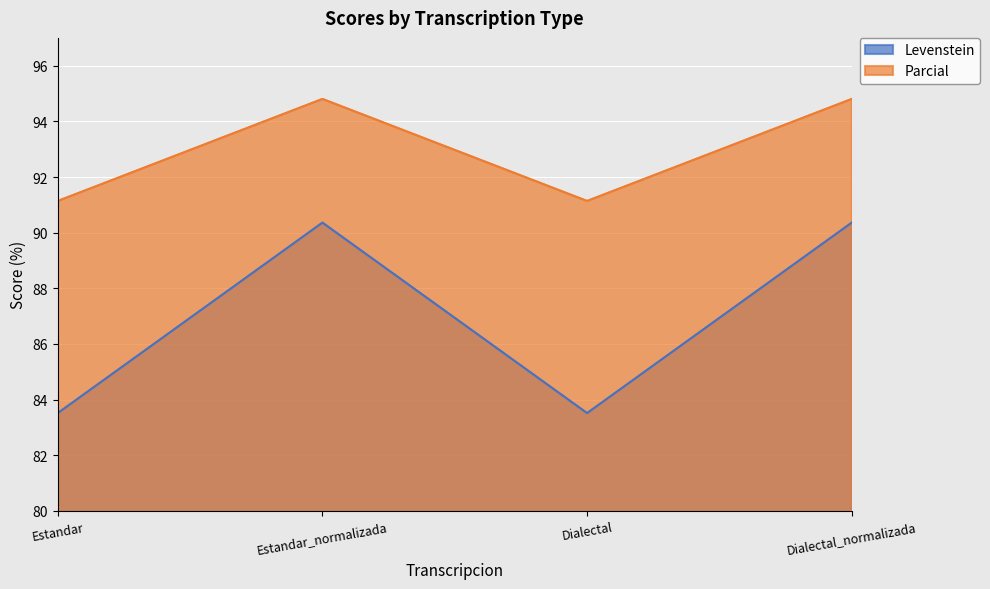

Reading left to right, extract all data points from this chart.

Levenstein: 83.5	90.4	83.5	90.4
Parcial: 91.1	94.8	91.1	94.8